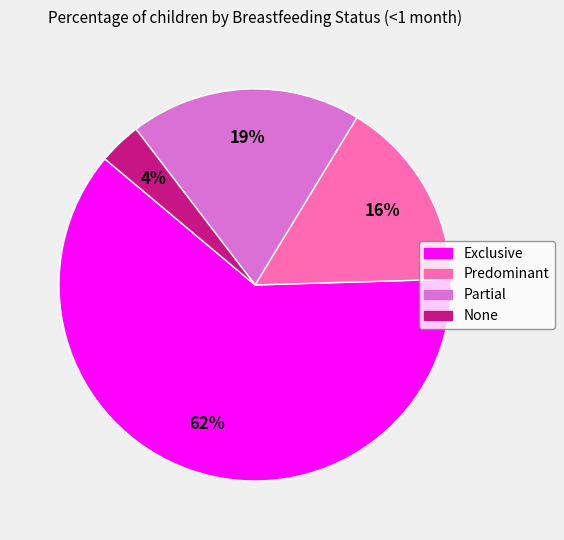

Rank the categories by value from lowest to highest.

None, Predominant, Partial, Exclusive